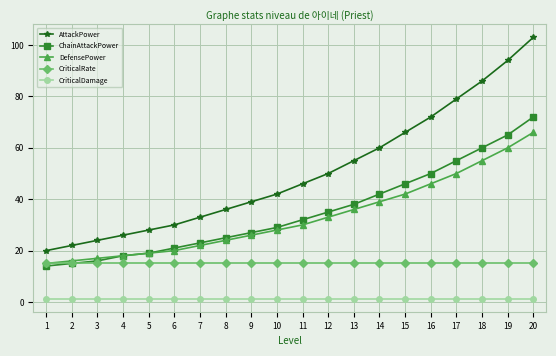

Which category has the highest value across all series?

20